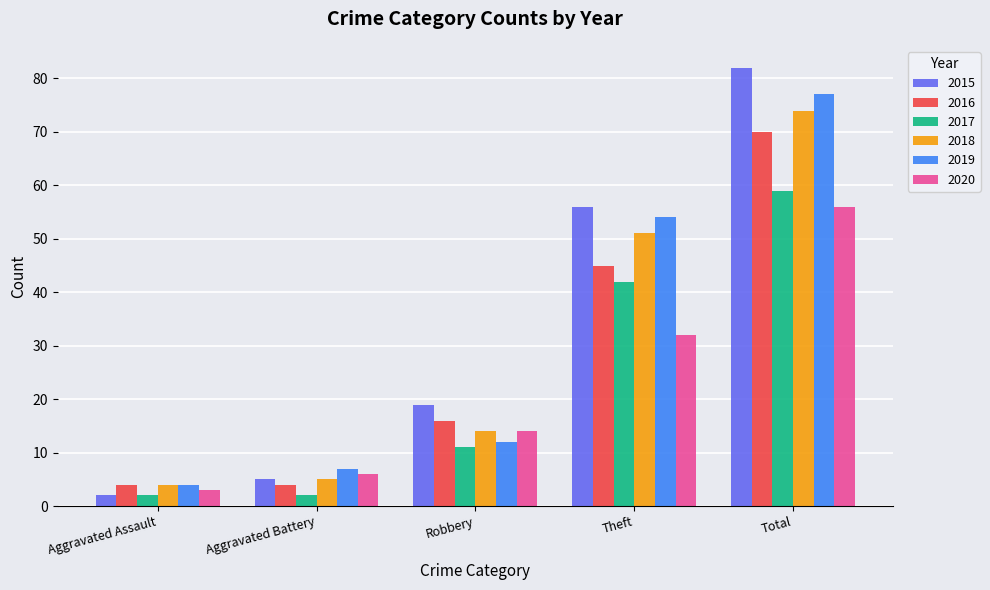

How many bars are there in each group?

6